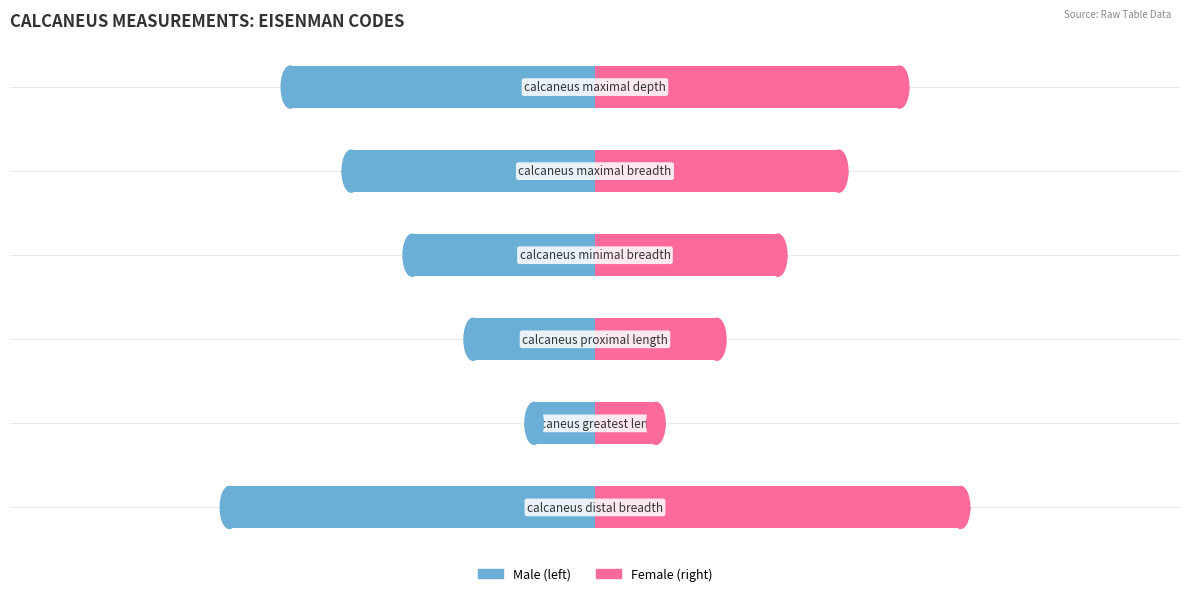

What is the difference between the maximum and minimum values in the Eisenman Code (right) series?

5